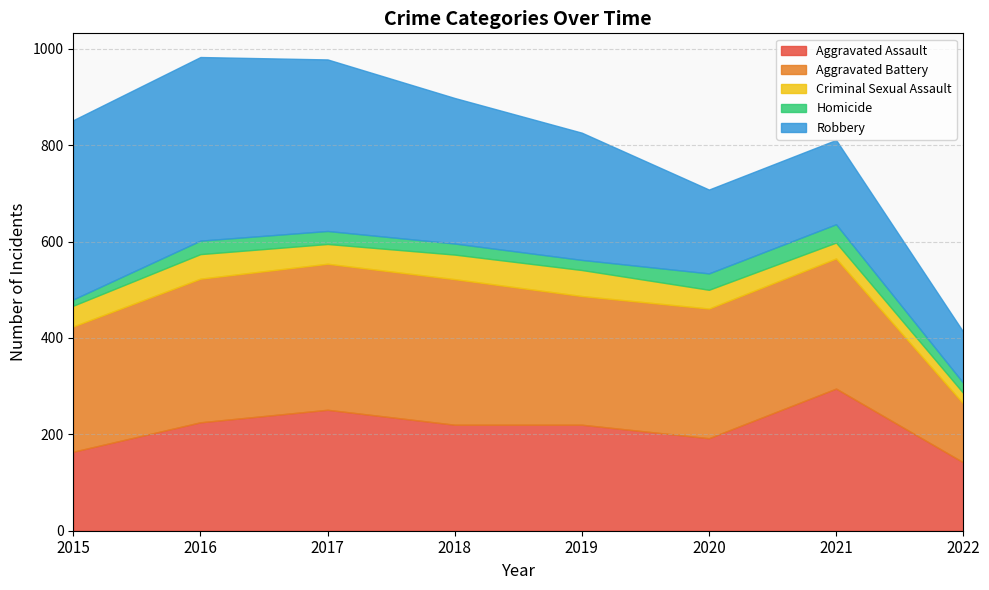

True or false: Homicide has a value of 34 at 2020.

True